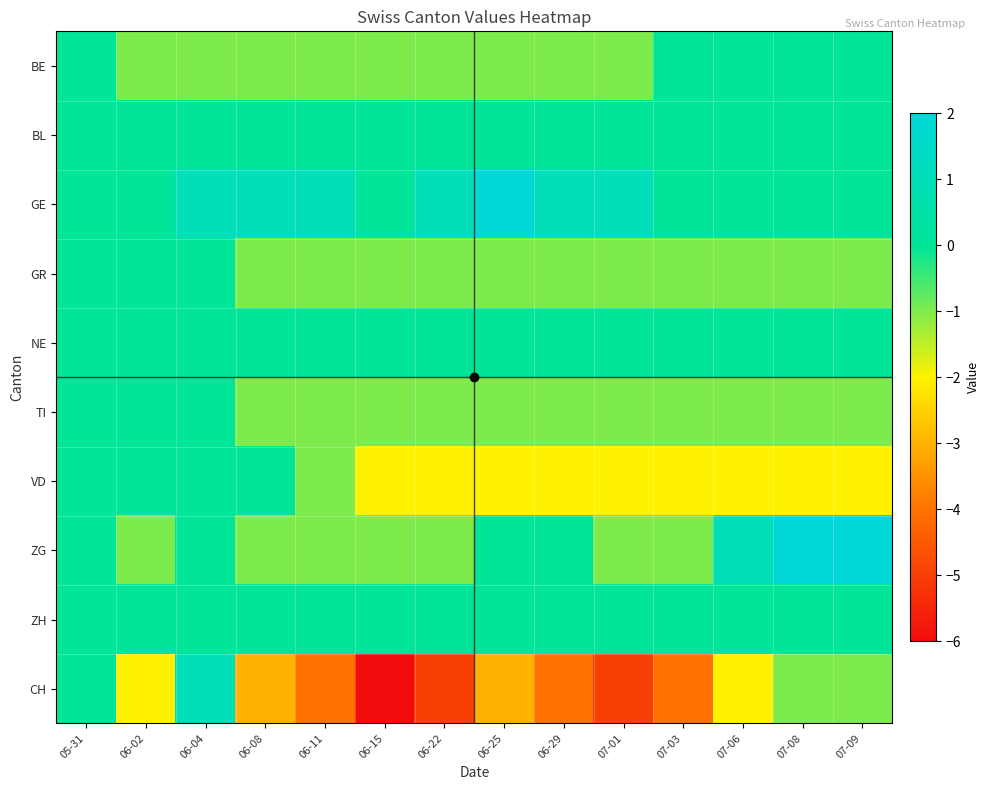

At which category is the sum across all series the highest?

06-04